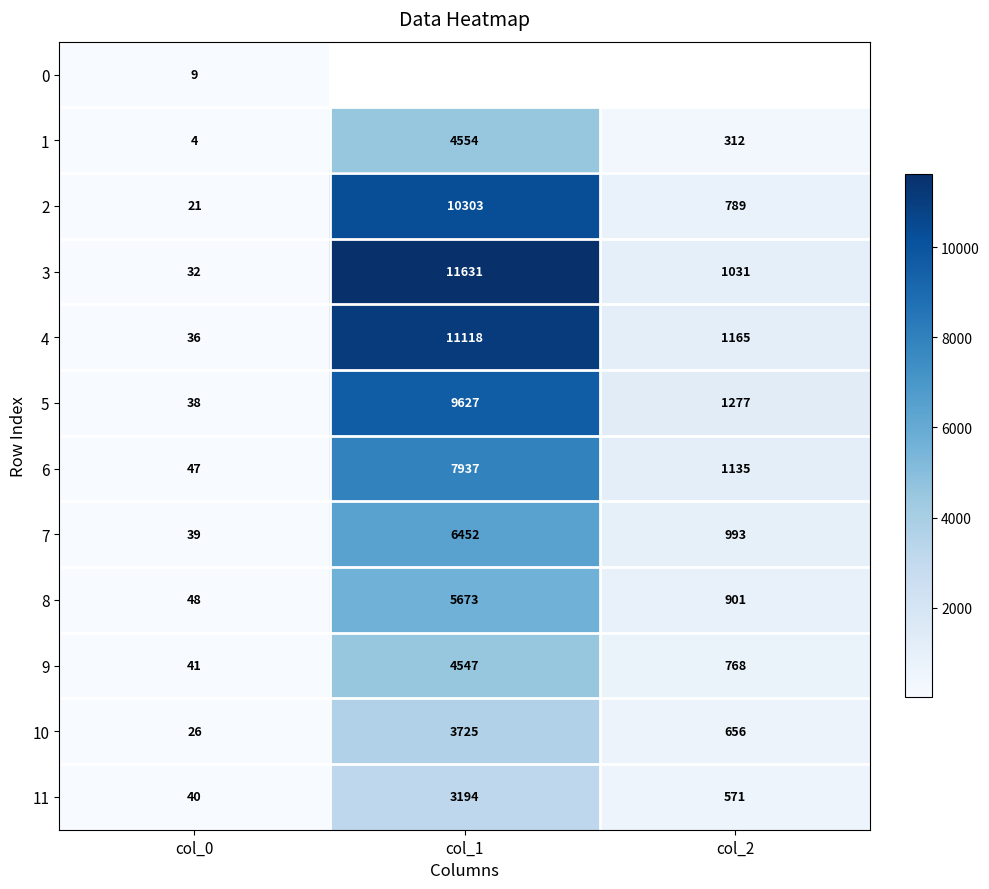

Rank the categories by 5 value from lowest to highest.

col_0, col_2, col_1